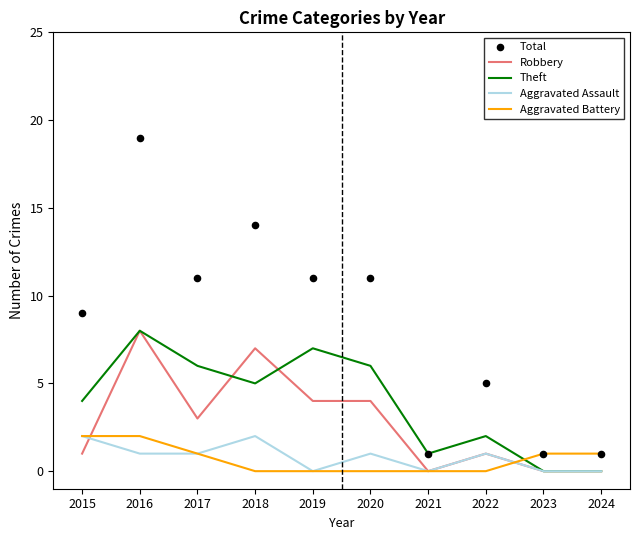

Is the value of Aggravated Assault at 2015 greater than the value of Robbery at 2016?

No